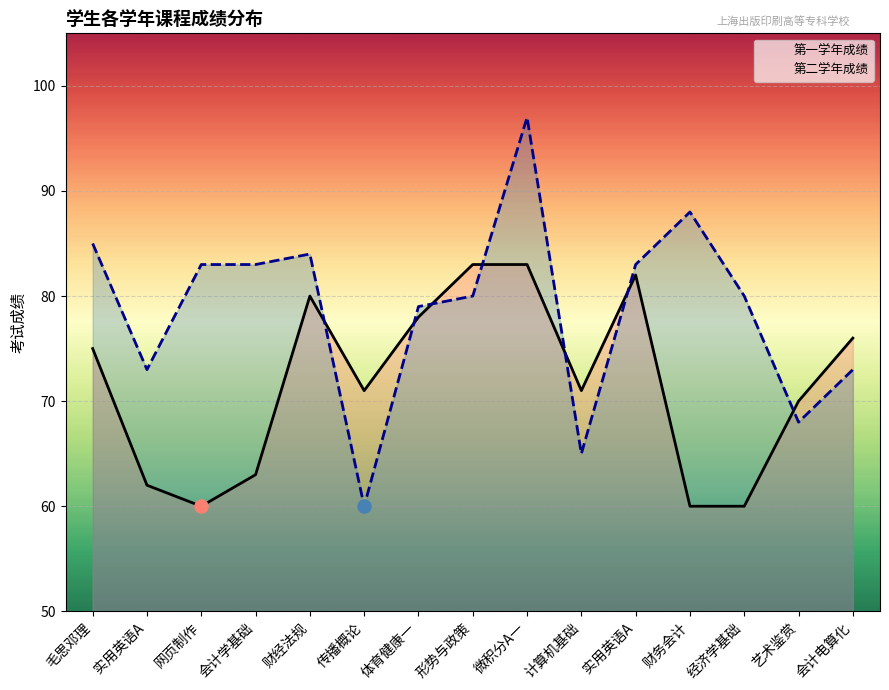

At which category is the sum across all series the highest?

微积分A一